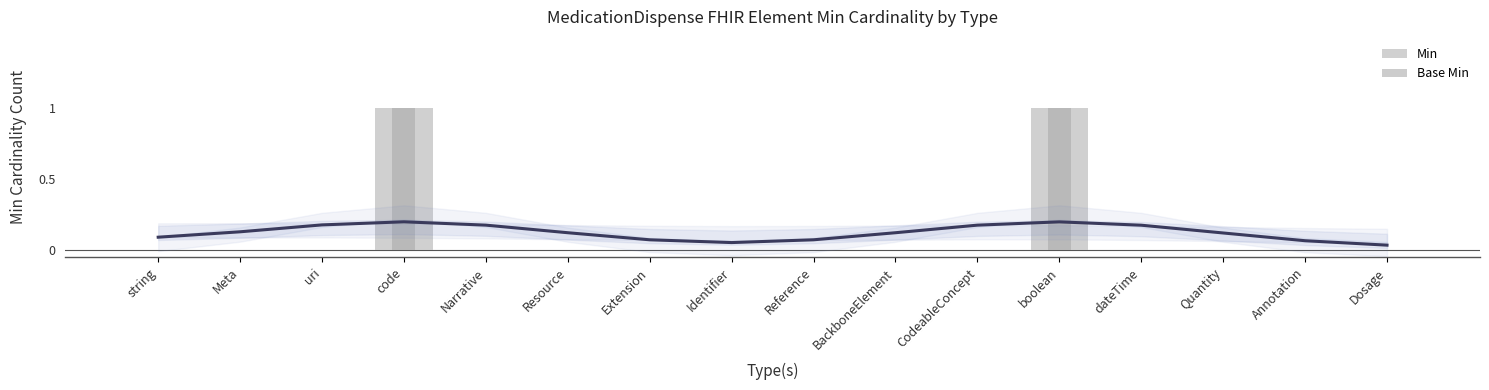

What is the label of the 6th bar from the right?

CodeableConcept